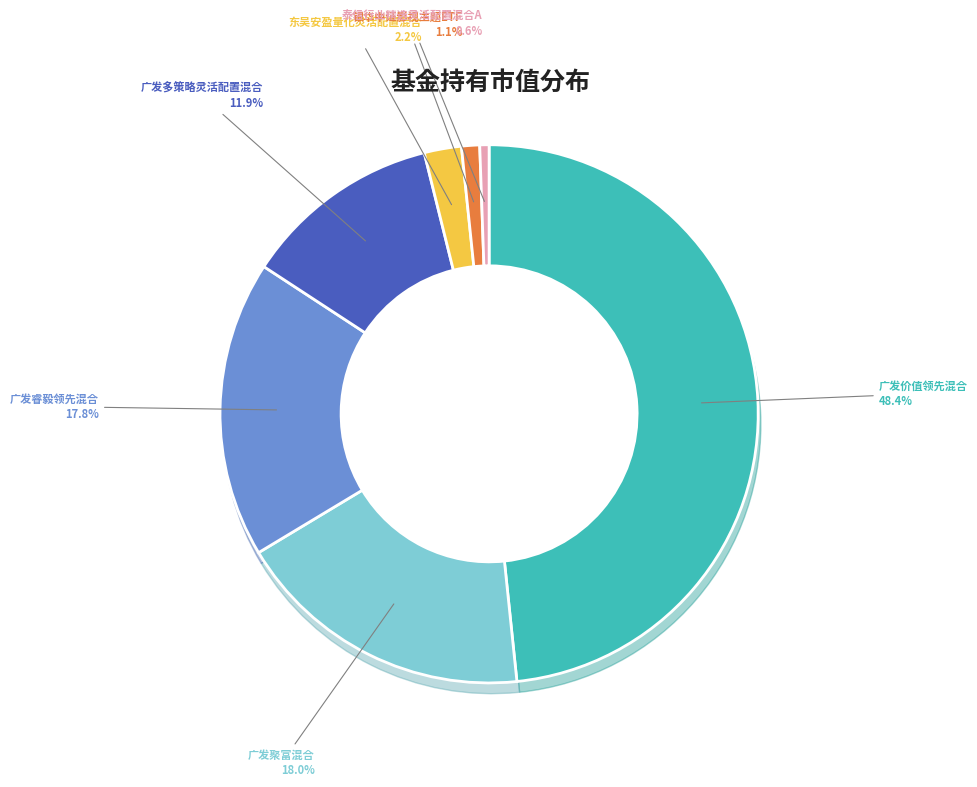

What portion of the pie excludes 银华中证影视主题ETF?

98.9%